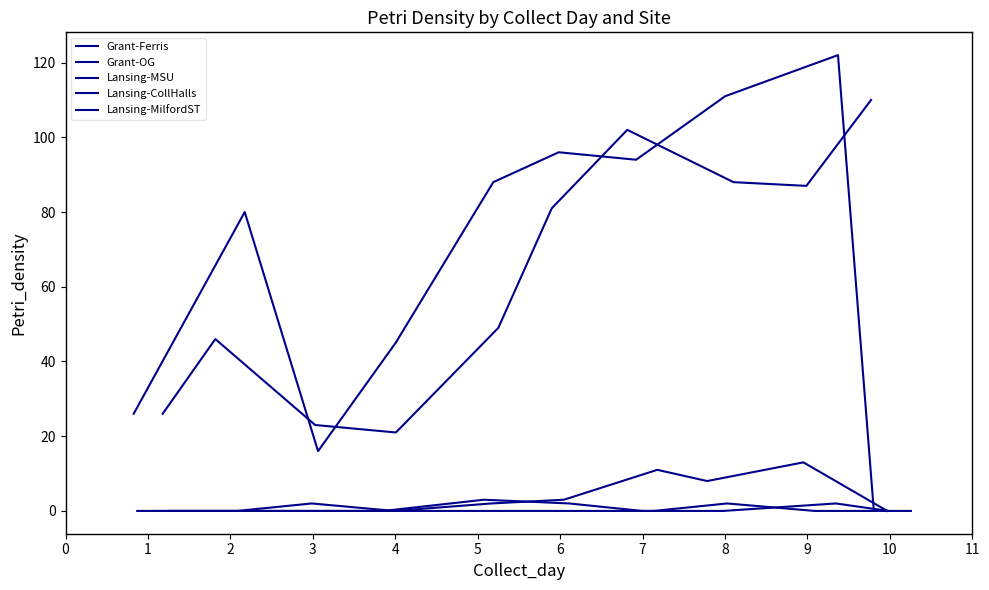

What is the value of the Lansing-CollHalls point at the 6th from the left?

2